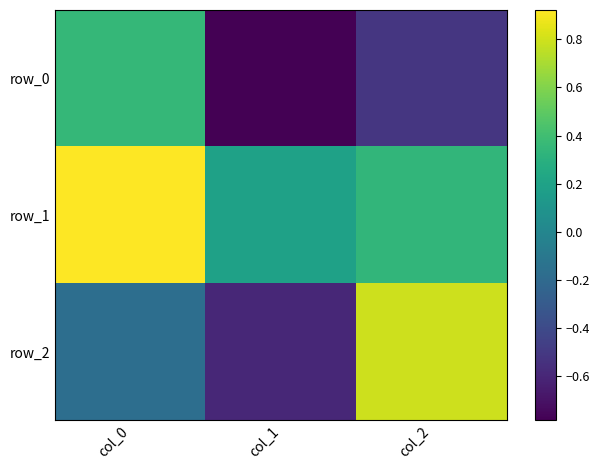

What is the total value across all series at col_0?

1.1